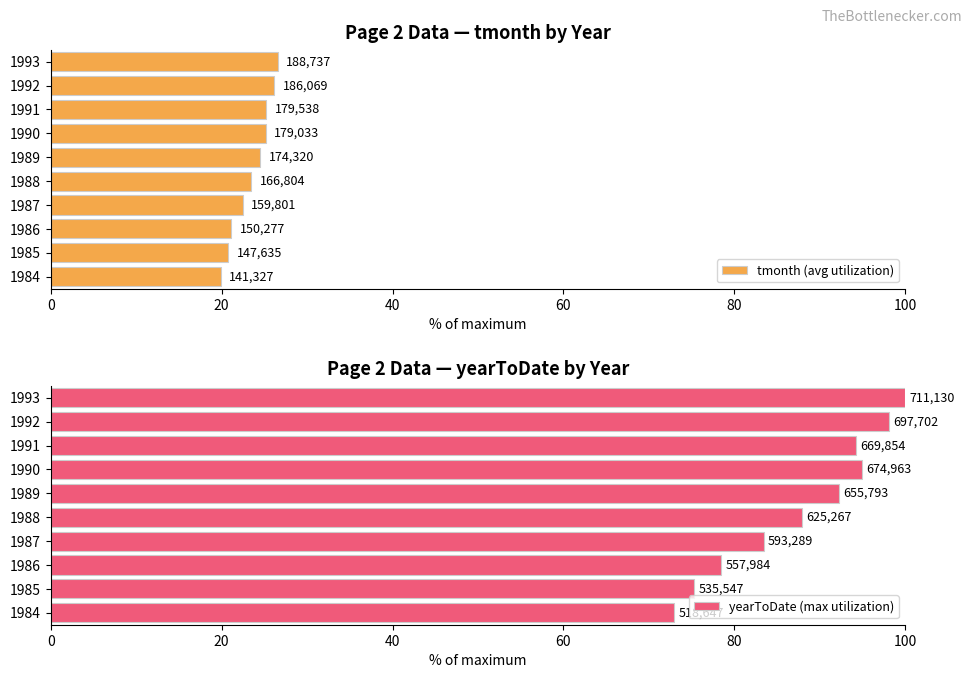

What is the difference between the highest and lowest values at 1988?

64.5